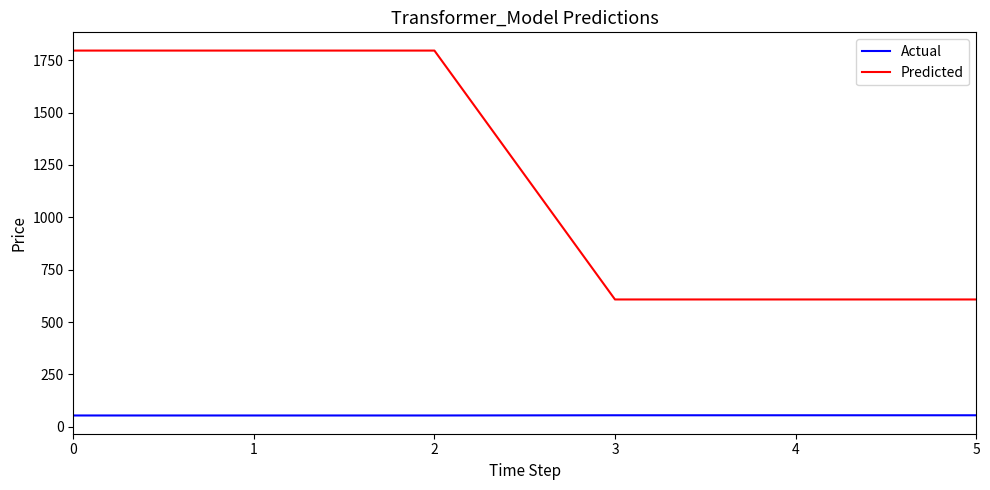

Which series has the largest total across all categories?

Predicted